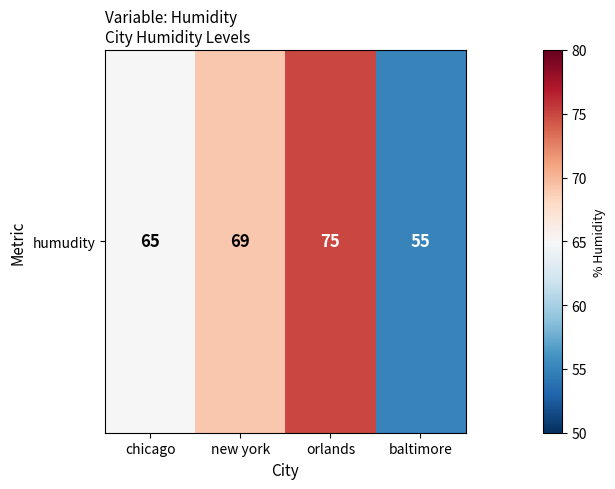

Rank the categories by value from lowest to highest.

baltimore, chicago, new york, orlands